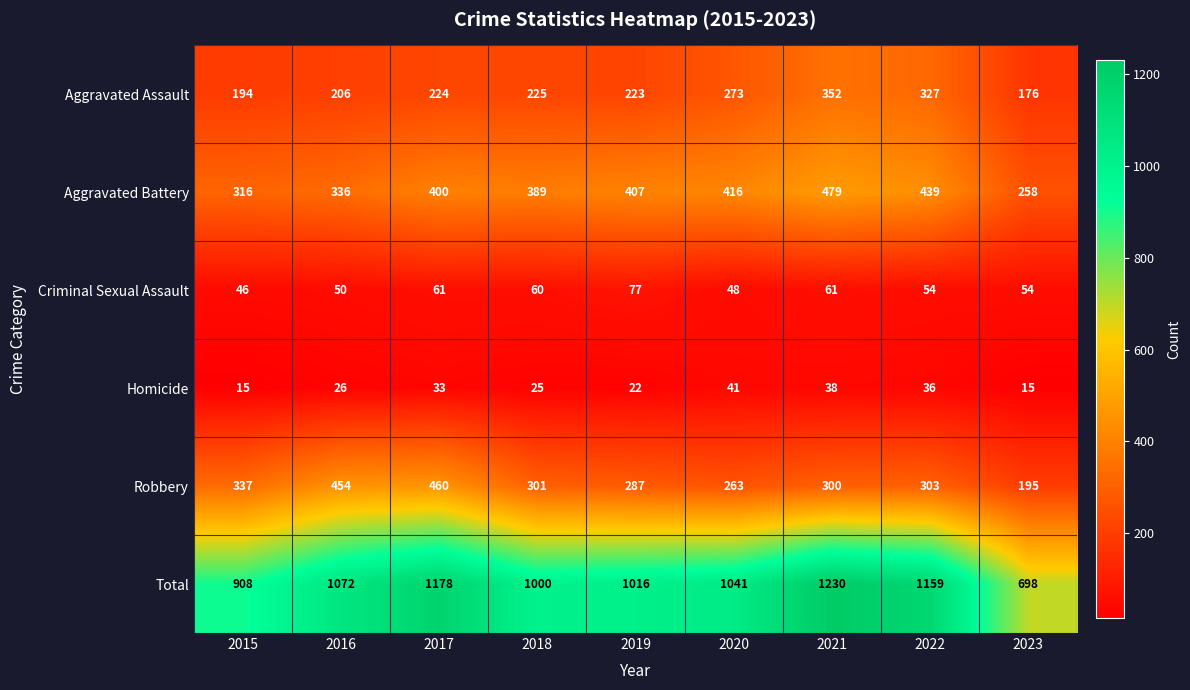

What is the sum of all Robbery values?

2900